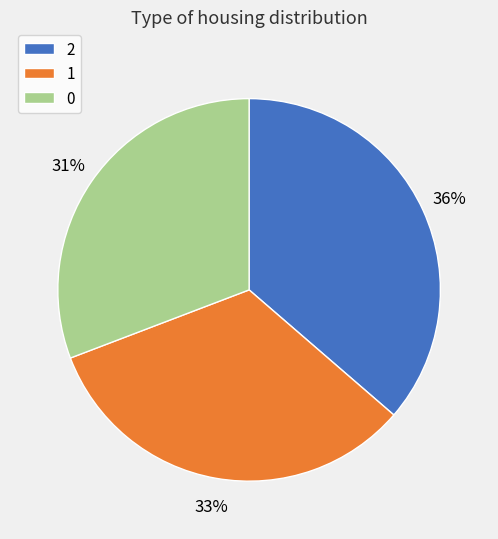

The 0 slice represents 31% of the pie. True or false?

True